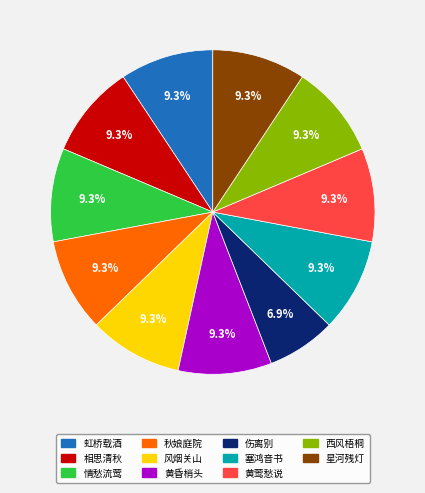

Is there a majority slice in this chart?

No